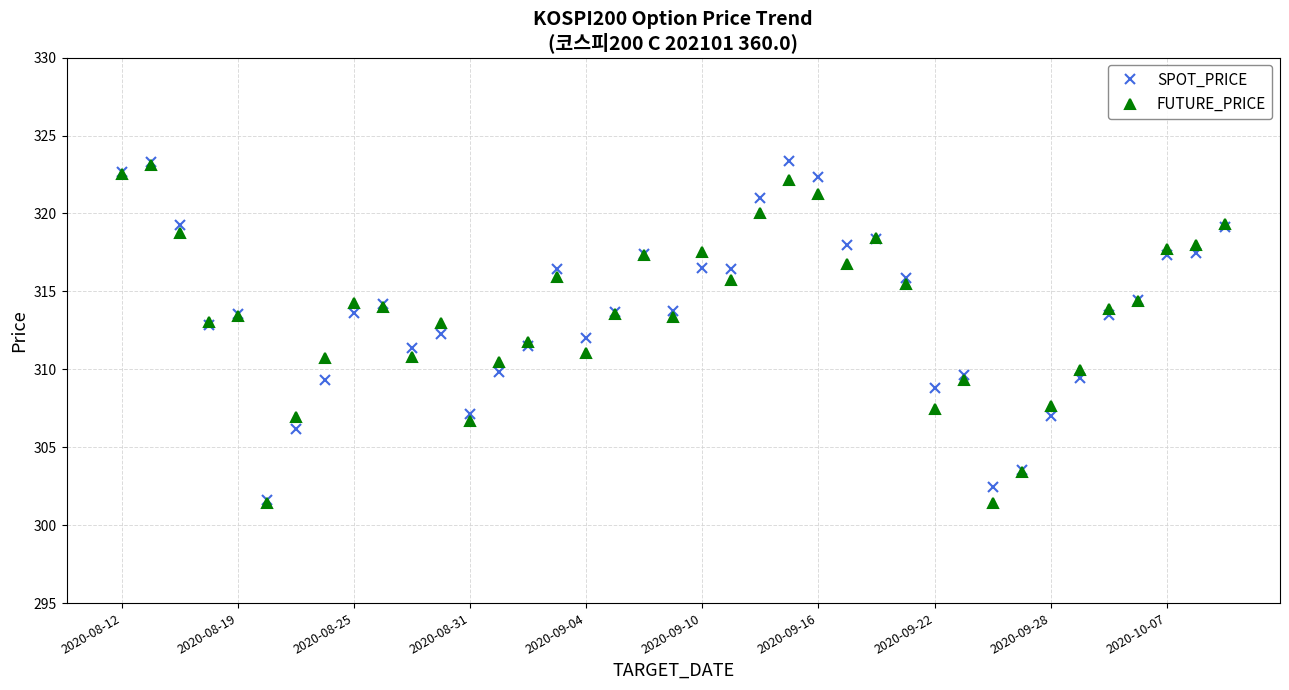

How many lines are shown in the chart?

2